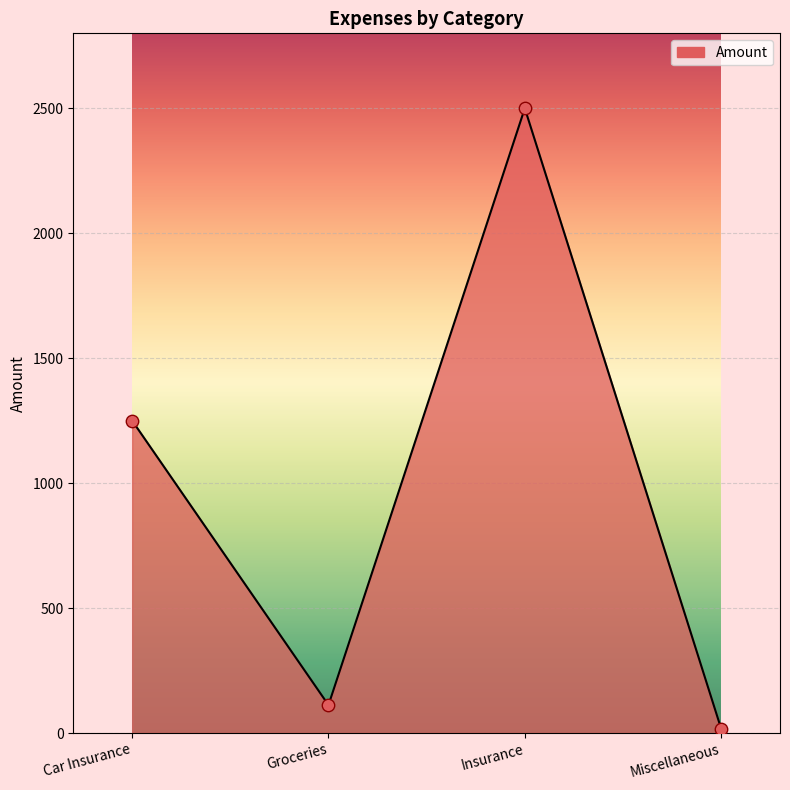

What is the change in value from Car Insurance to Miscellaneous?

-1232